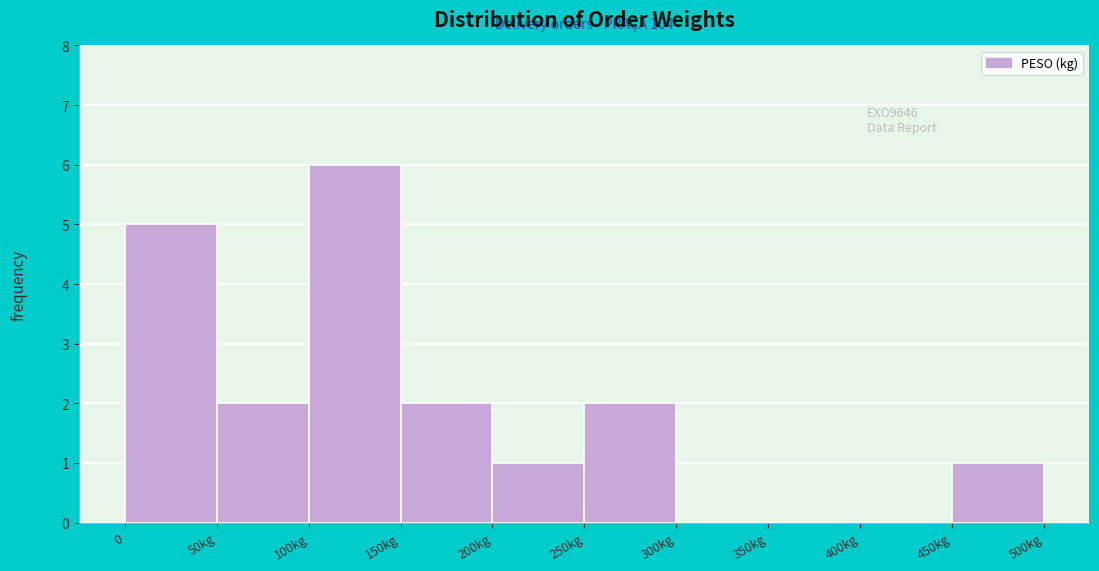

Reading left to right, extract all data points from this chart.

0=5	50kg=2	100kg=6	150kg=2	200kg=1	250kg=2	300kg=0	350kg=0	400kg=0	450kg=1